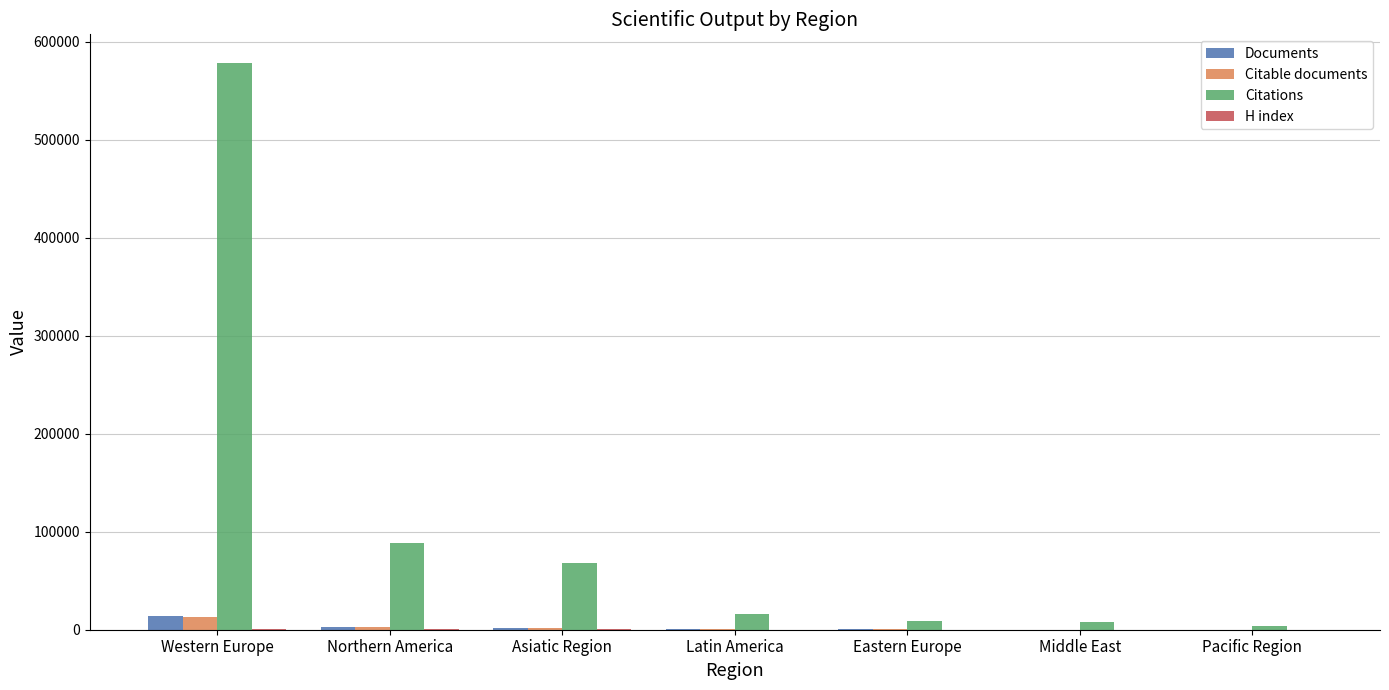

What is the sum of the Citable documents values at Eastern Europe and Pacific Region?

461